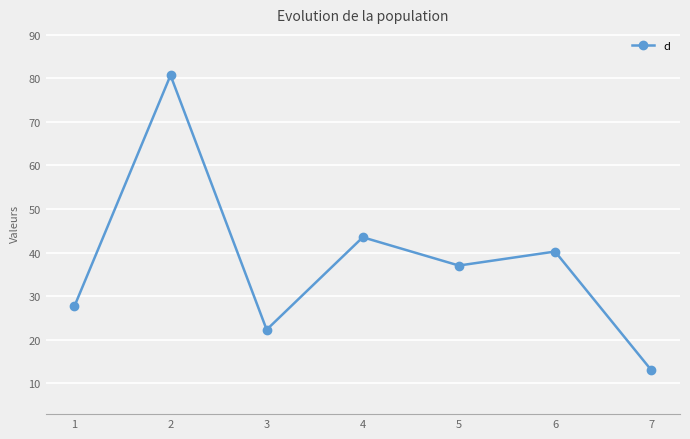

Where does the data first go above 37?

2